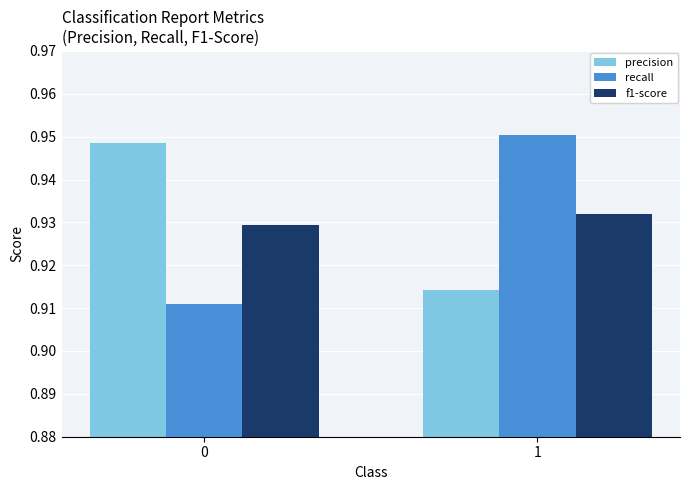

Which series has the widest spread of values?

recall